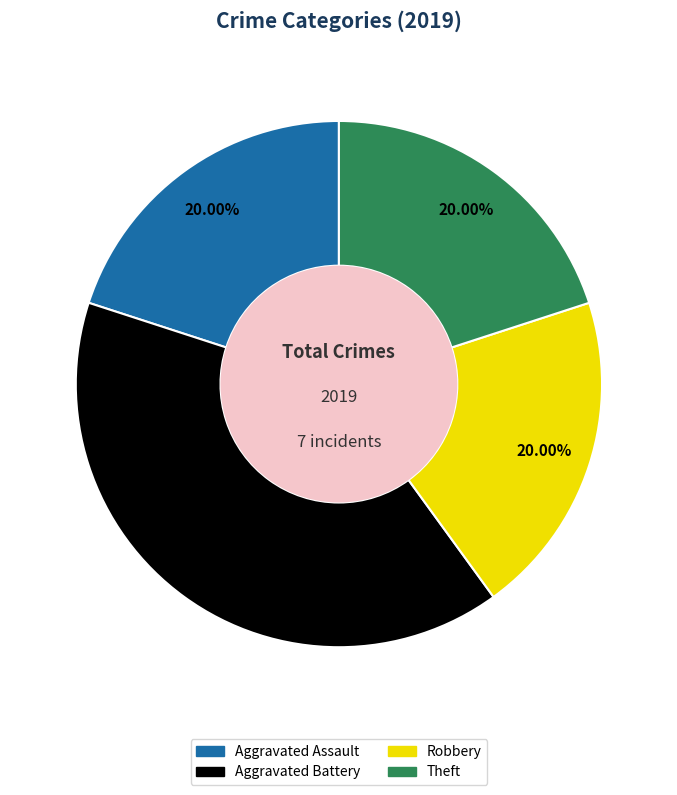

Does Aggravated Battery represent more than half of the total?

No